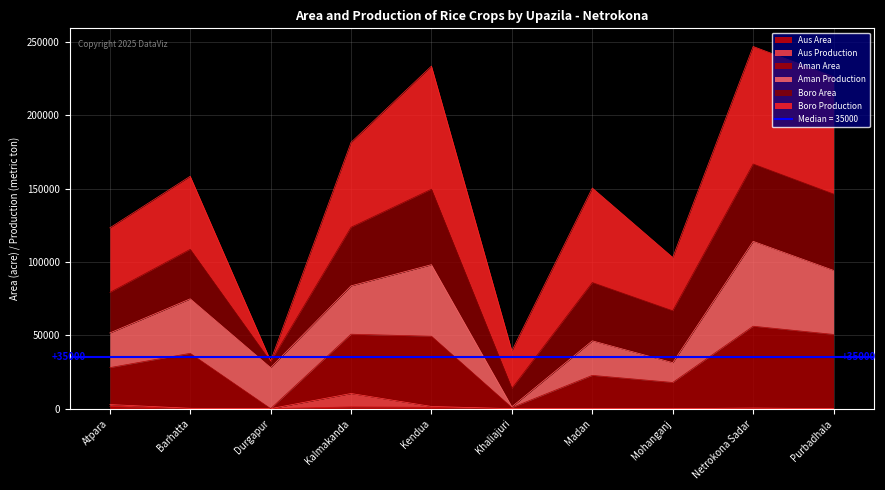

What position from the left is Kalmakanda?

4